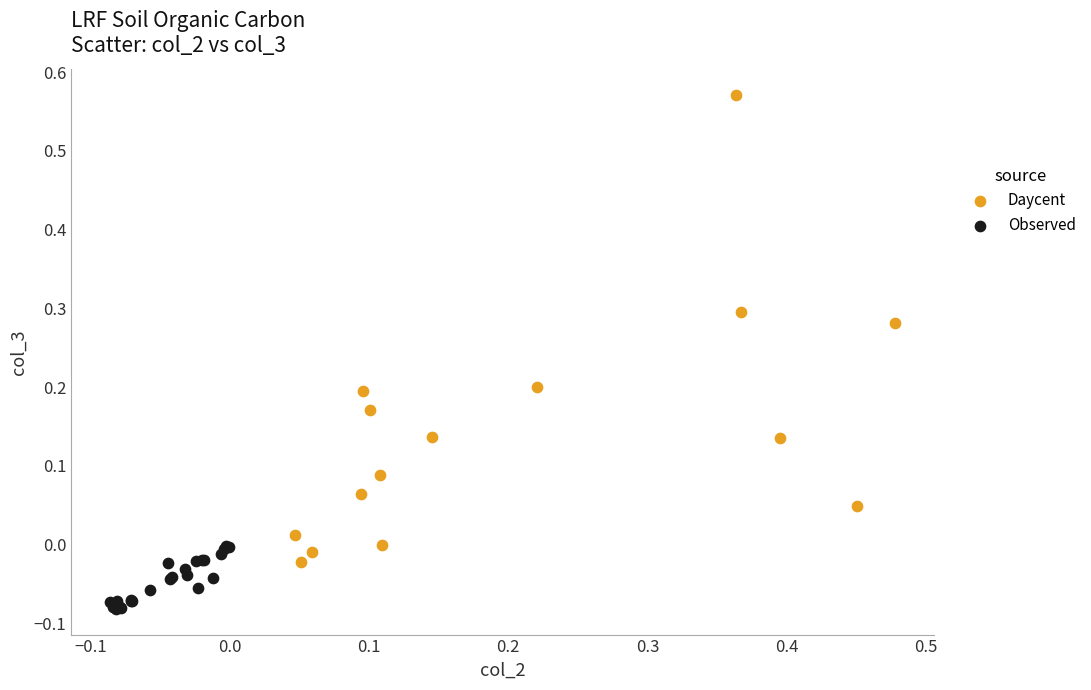

Which series reaches the minimum Y coordinate?

Observed